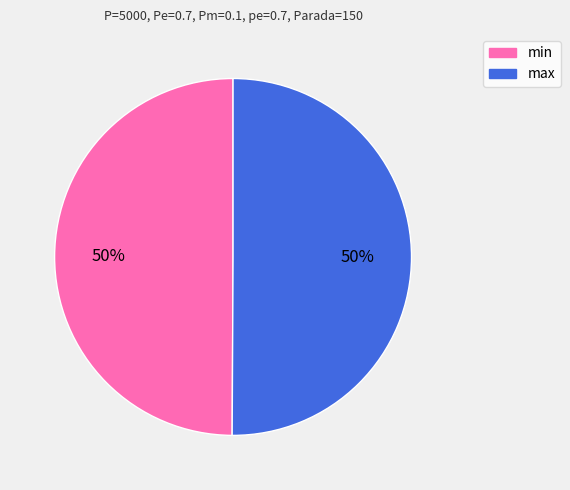

To the nearest percent, what is the average slice percentage?

50%